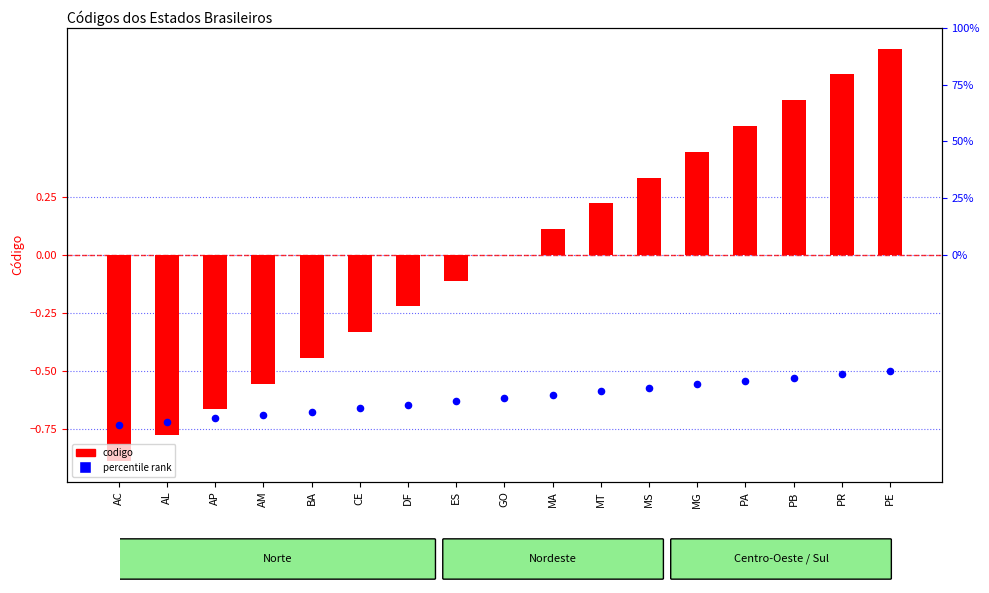

Which series contains the highest Y value?

codigo